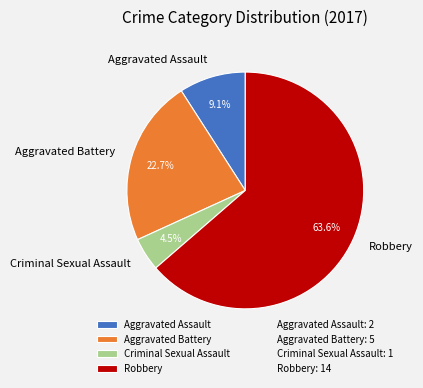

Count the number of slices in the pie.

4